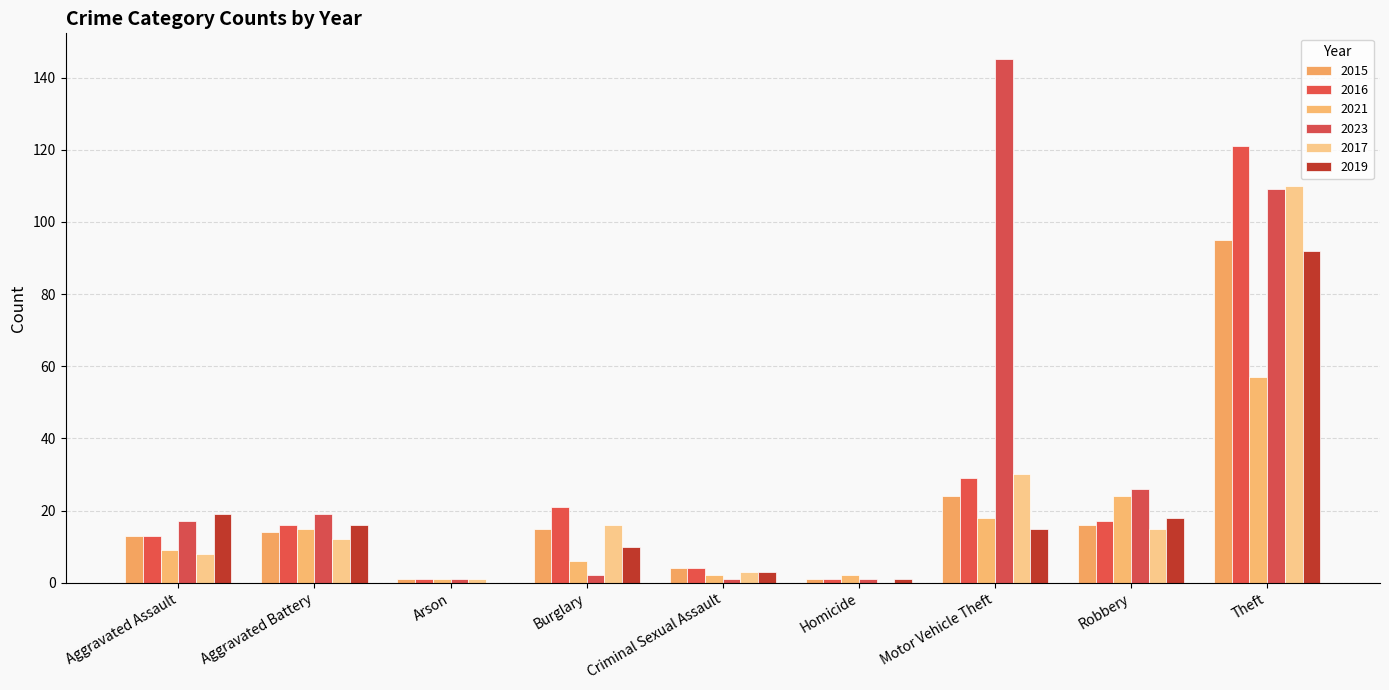

Are the bars horizontal?

No